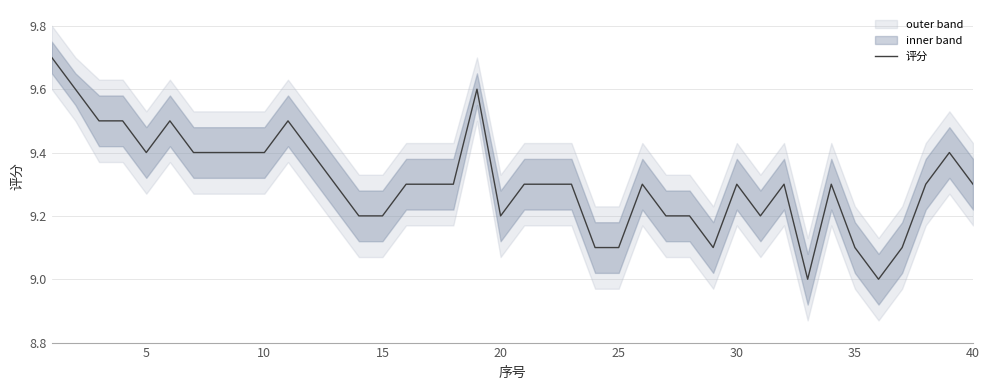

How many series are shown in this chart?

1